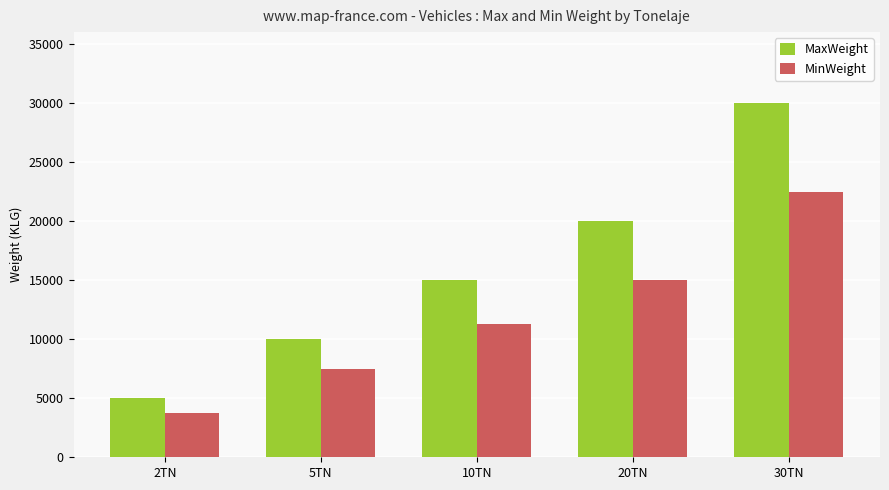

Which series has the largest range (max minus min)?

MaxWeight